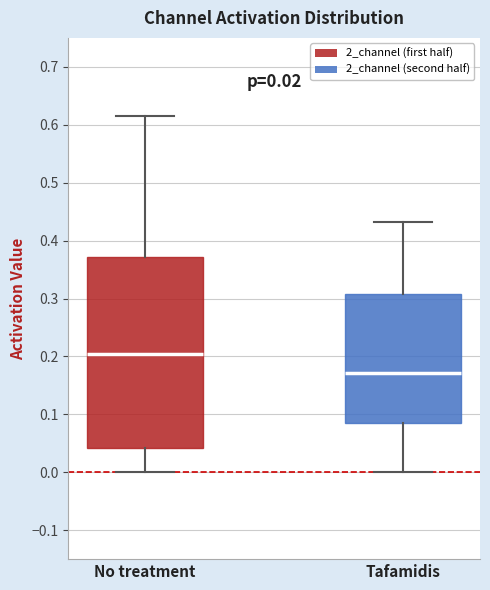

Which box's median line is the lowest?

Tafamidis